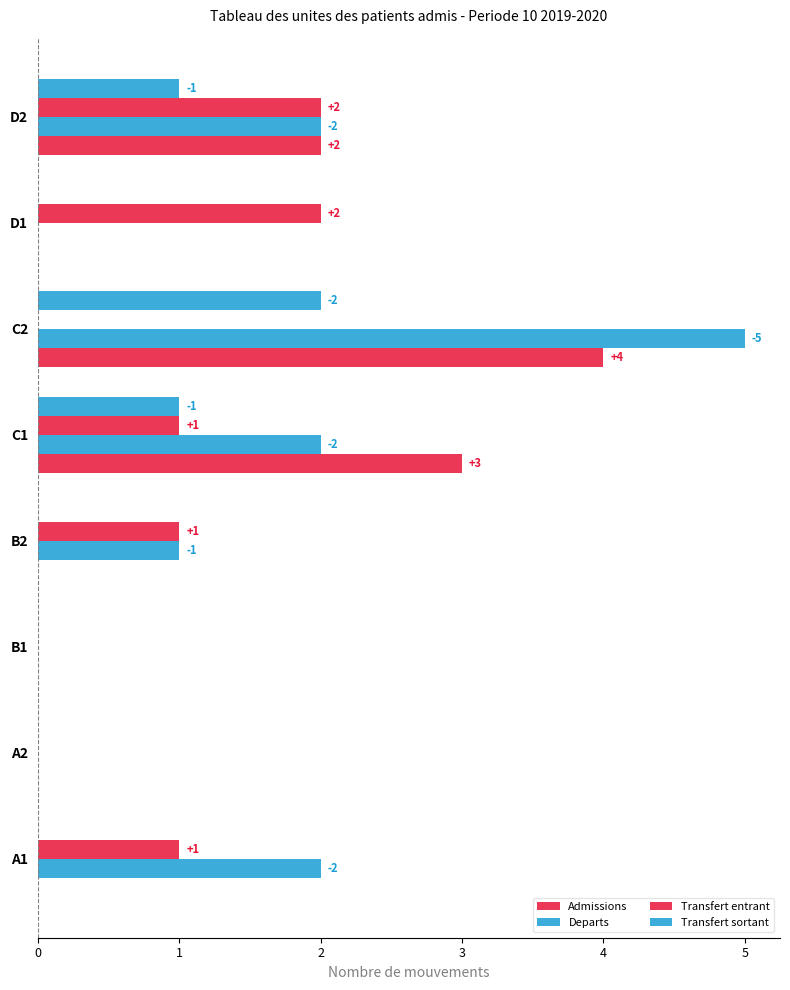

Count the number of data series in this chart.

4